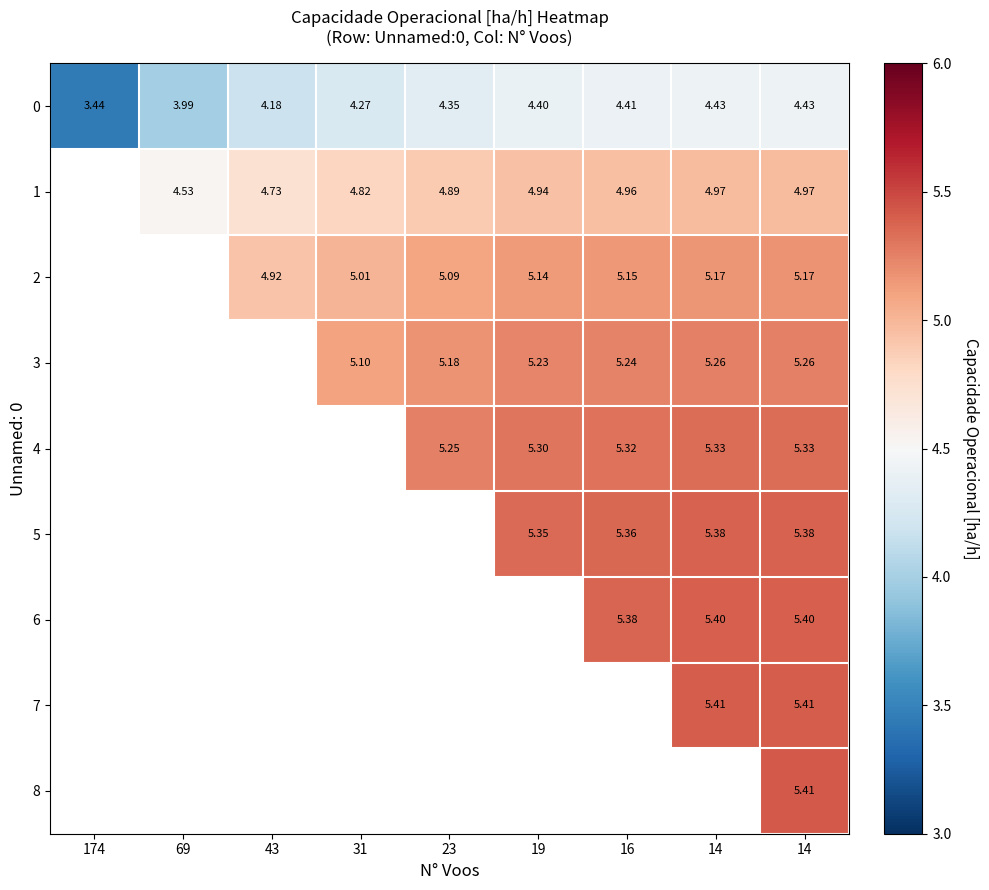

How many values in 7 are above zero?

2